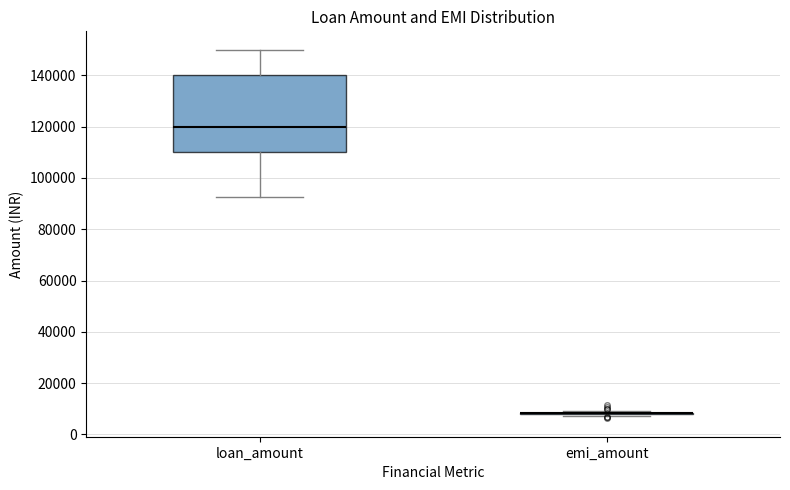

Reading left to right, transcribe this box plot: for each box, give where its median line is, the range the box spans, and where its two whiskers end, as read against the y-axis. The values are not printed on the chart, so give them approximately, as read against the axis.

loan_amount: median 120000, box 110000 to 140000, whiskers 92000 to 150000
emi_amount: box collapsed to a line at 8000, whiskers 8000 to 10000